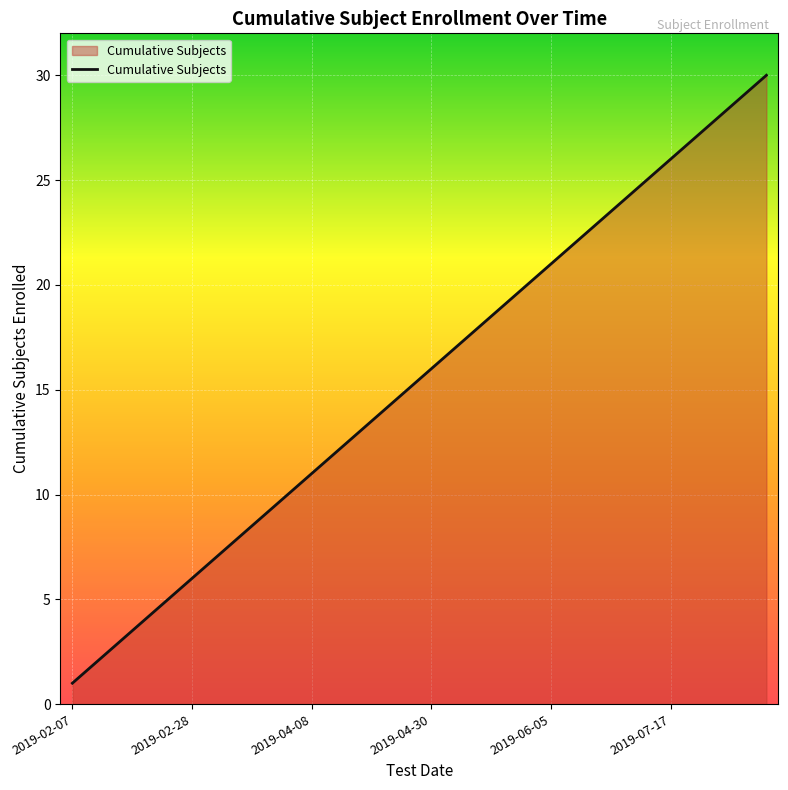

What is the maximum value shown in the chart?

30